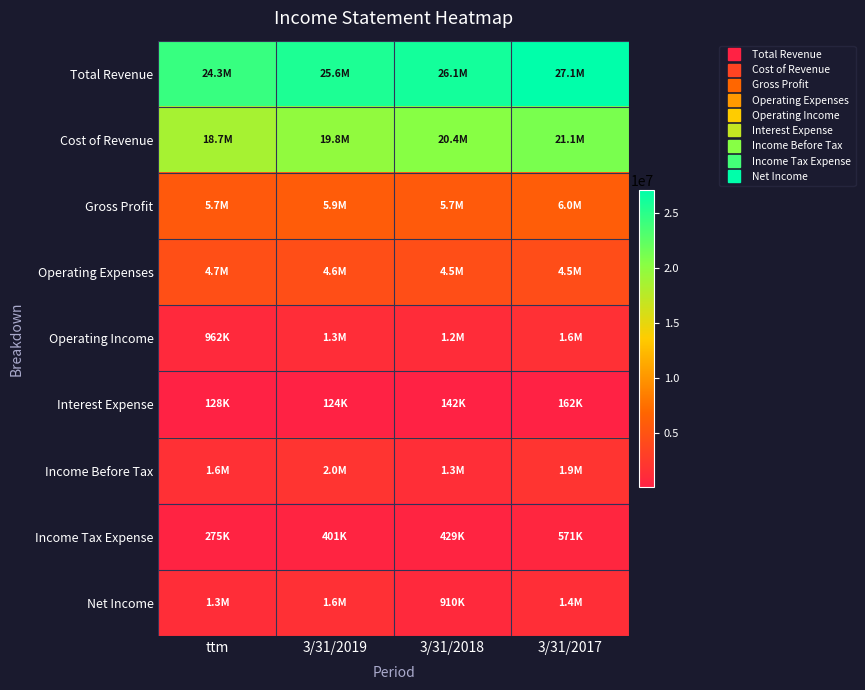

Which series has the widest spread of values?

Total Revenue